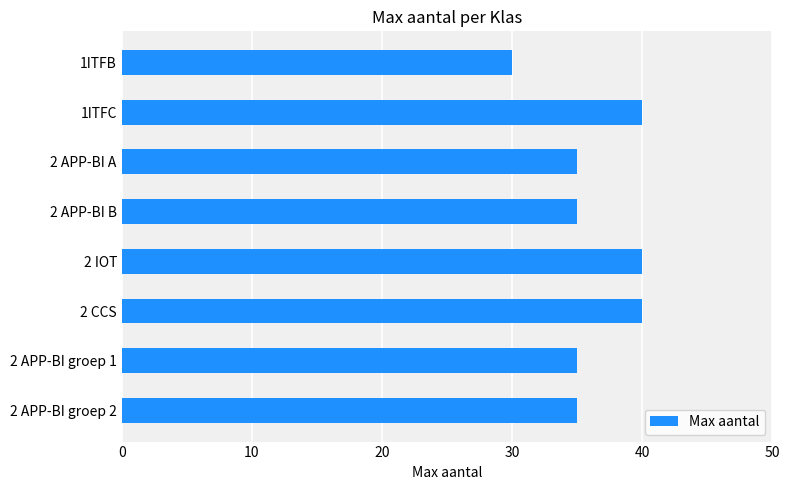

What is the average value?

36